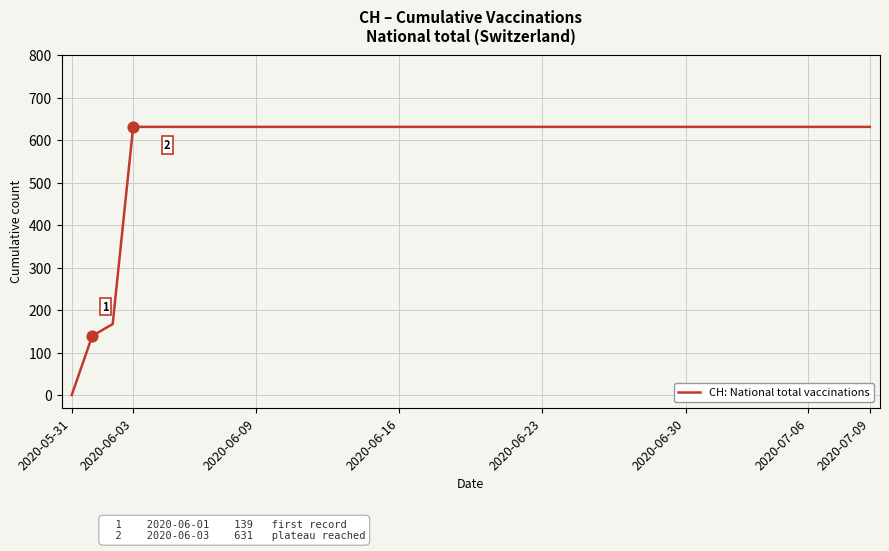

What is the difference between the maximum and minimum values?

631